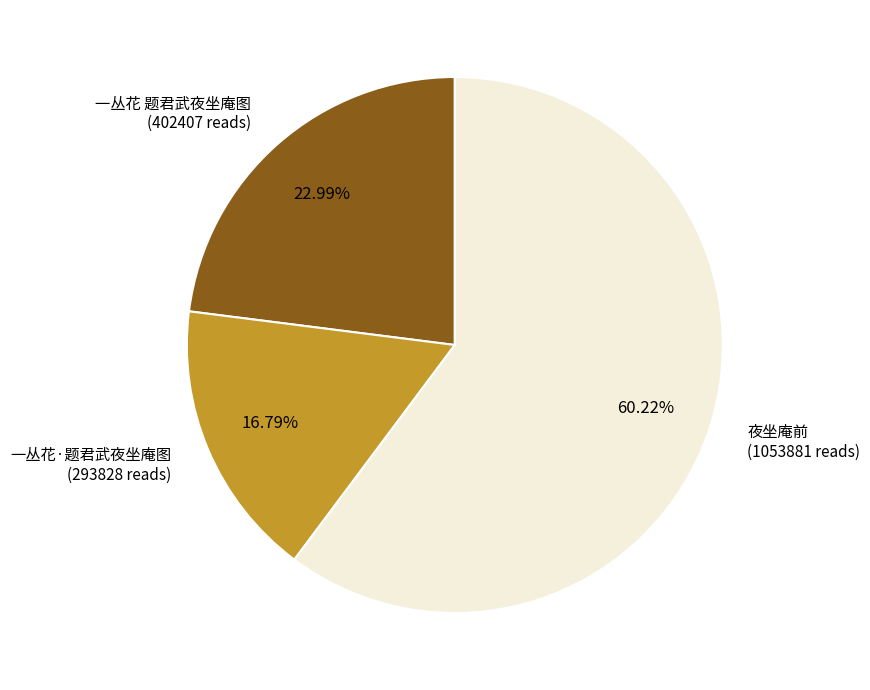

To the nearest percent, what is the difference between the largest and smallest slice percentages?

43%